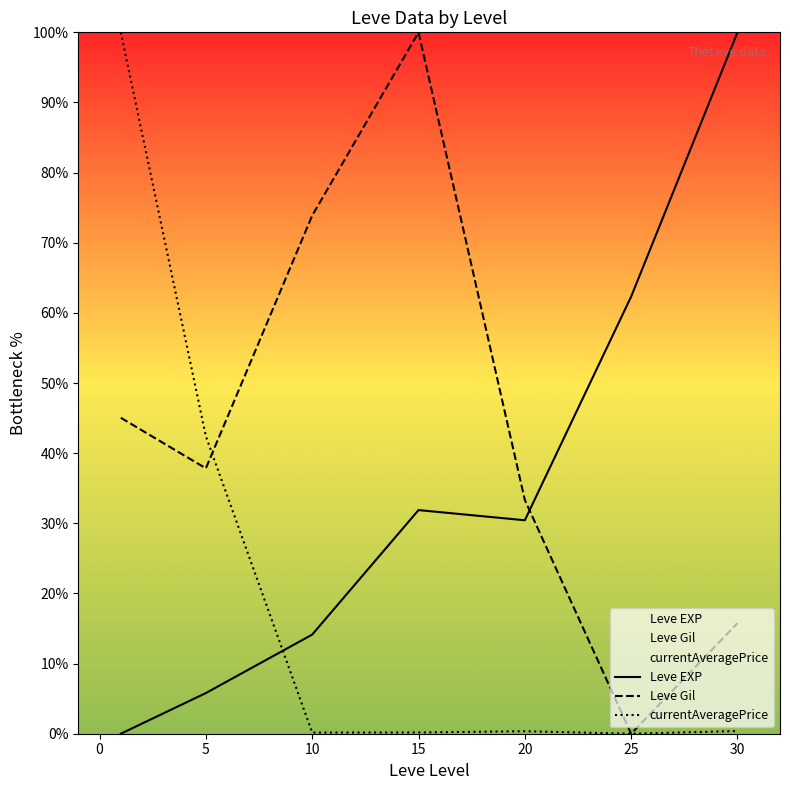

Which series changed the most between 5 and 30?

Leve EXP